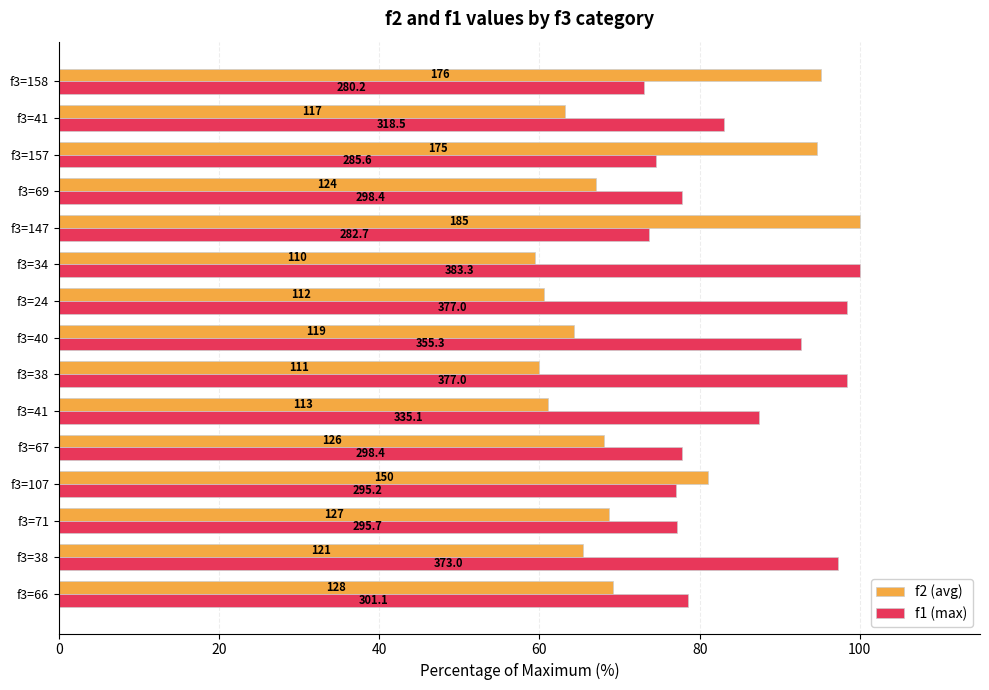

Reading left to right, what are all the values shown in this chart?

f2 (avg): 69.2	65.4	68.6	81.1	68.1	61.1	60.0	64.3	60.5	59.5	100.0	67.0	94.6	63.2	95.1
f1 (max): 78.5	97.3	77.2	77.0	77.9	87.4	98.4	92.7	98.4	100.0	73.7	77.9	74.5	83.1	73.1